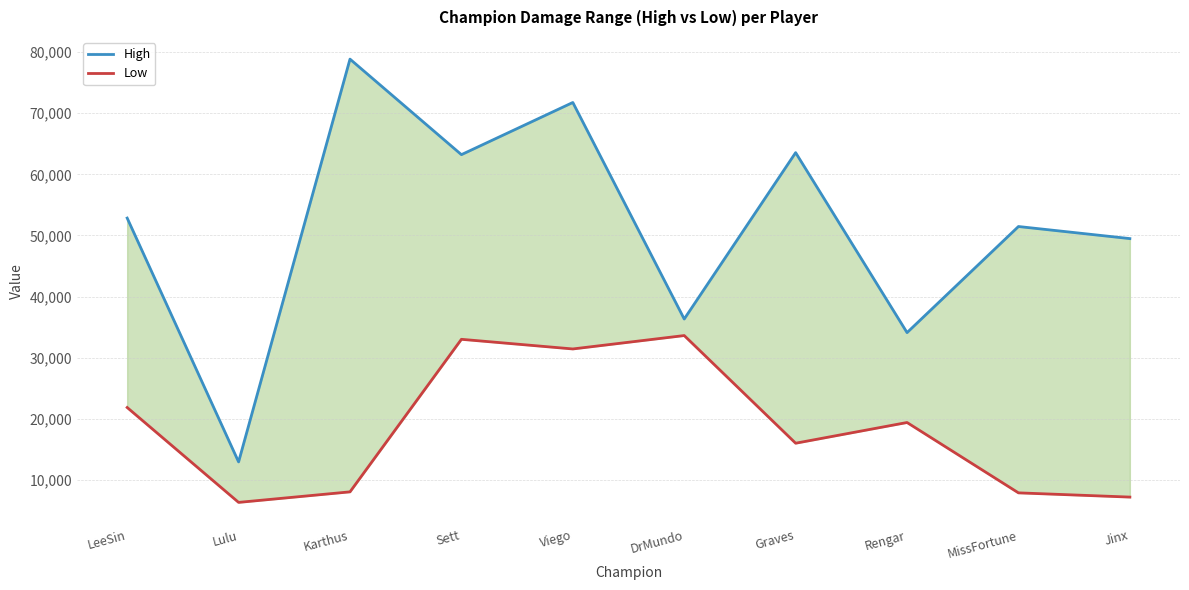

True or false: High and Low cross at least once.

False